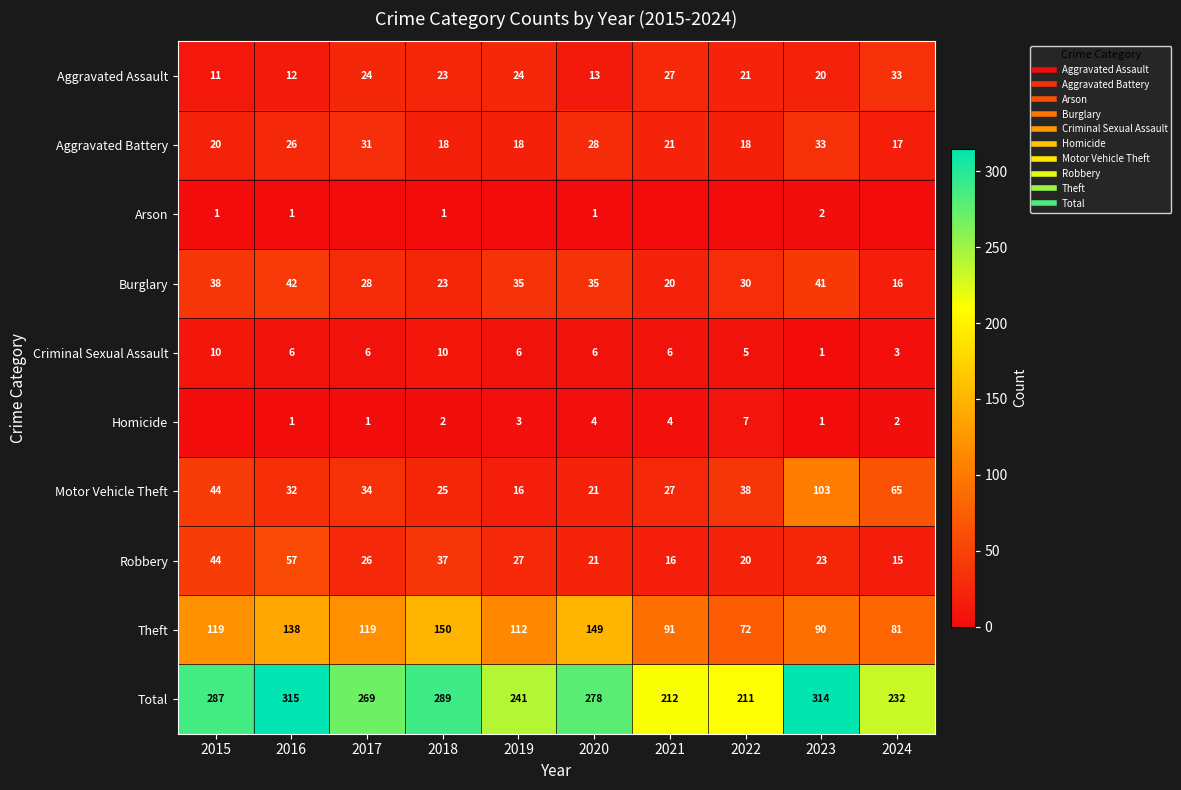

Rank the series at 2024 from highest to lowest value.

Total, Theft, Motor Vehicle Theft, Aggravated Assault, Aggravated Battery, Burglary, Robbery, Criminal Sexual Assault, Homicide, Arson